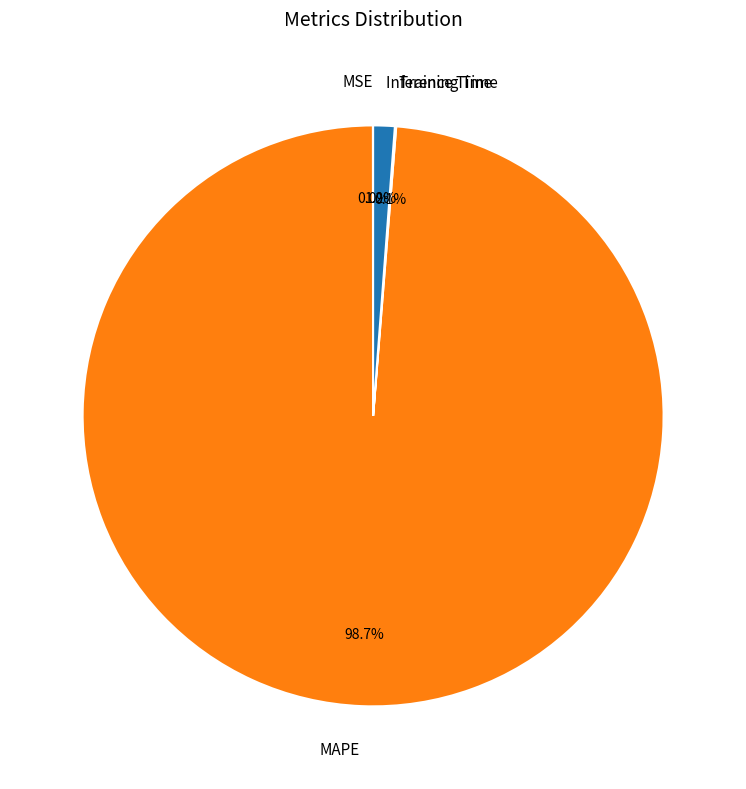

How much of the chart is everything except MAPE?

1.3%